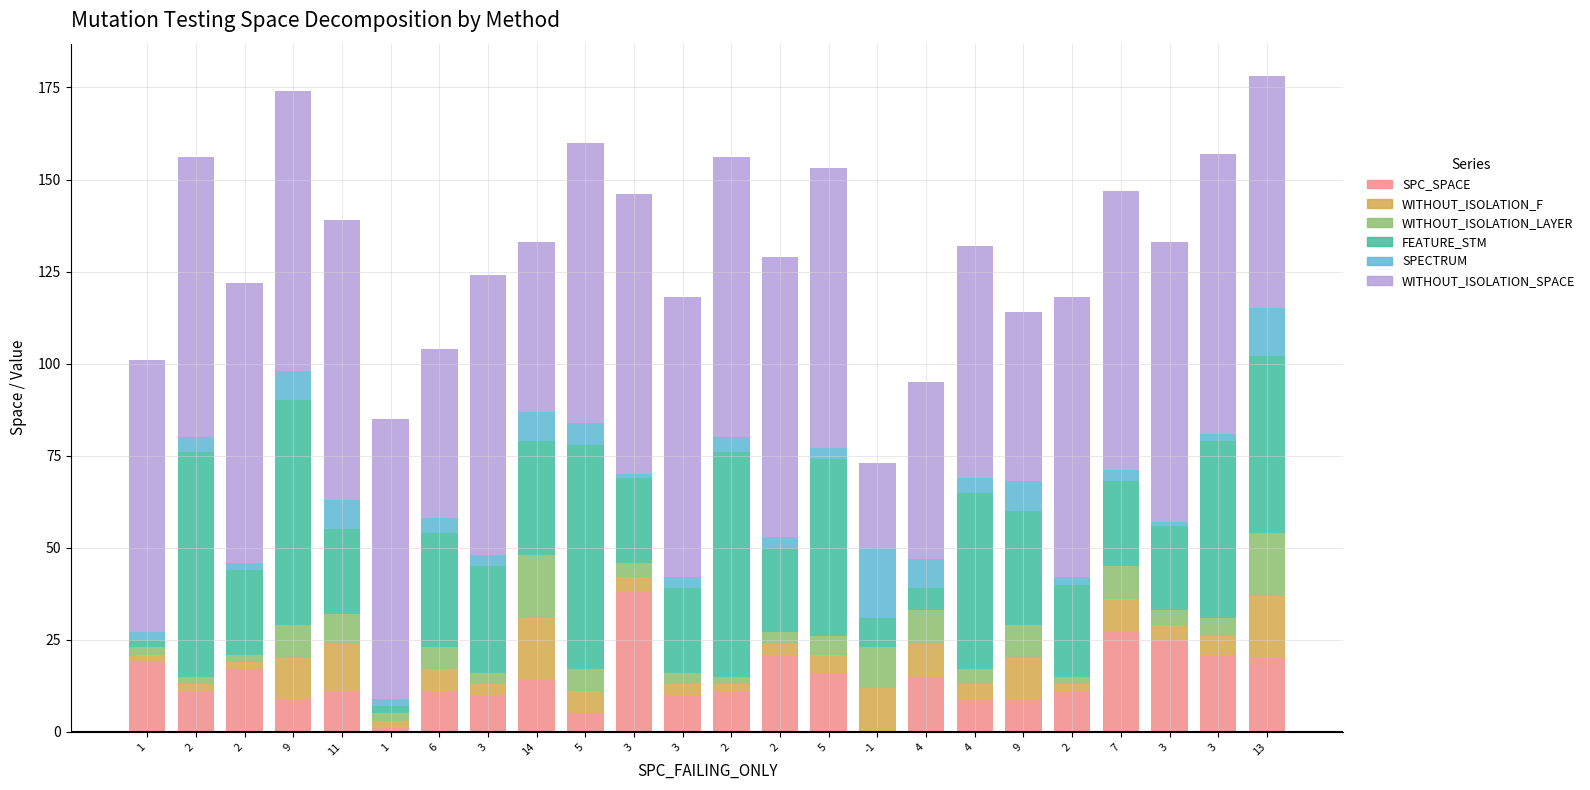

Are the bars horizontal?

No